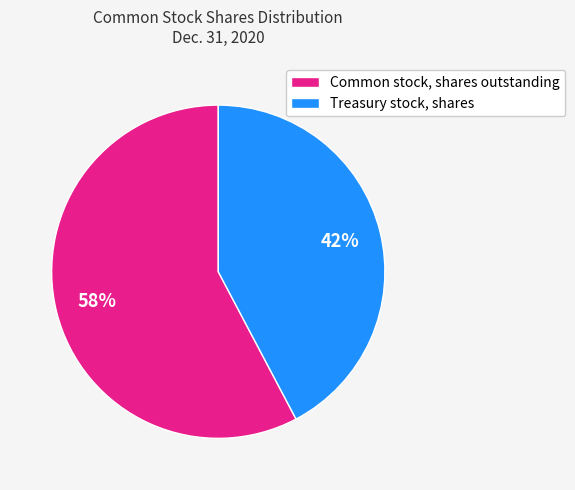

Is the sum of Common stock, shares outstanding and Treasury stock, shares greater than half?

Yes